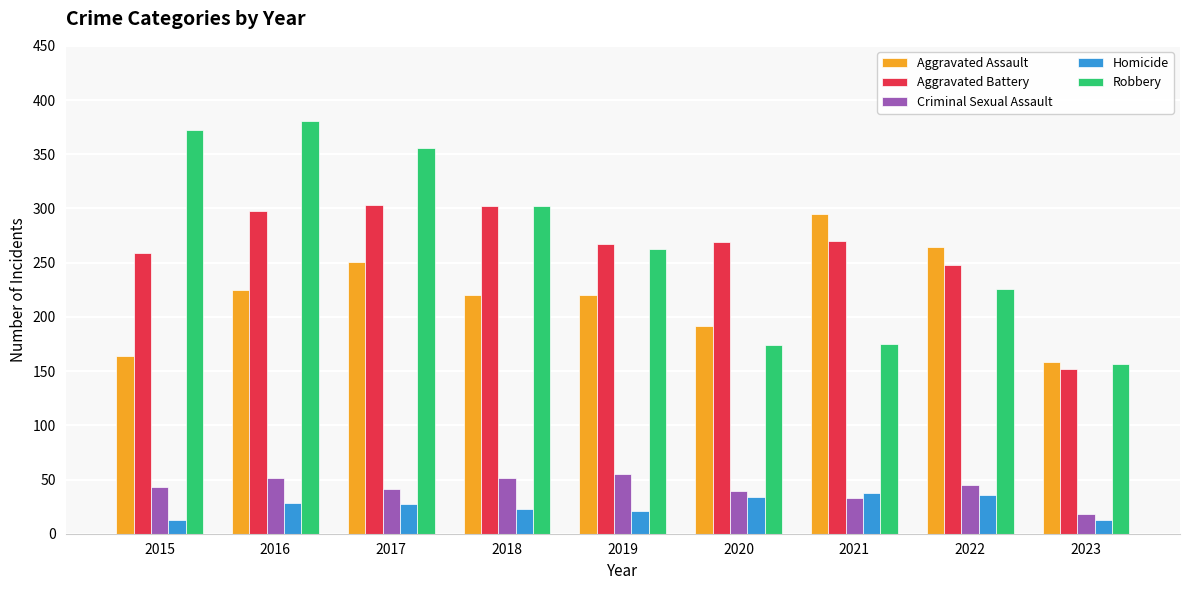

True or false: Homicide has a value of 38 at 2021.

True